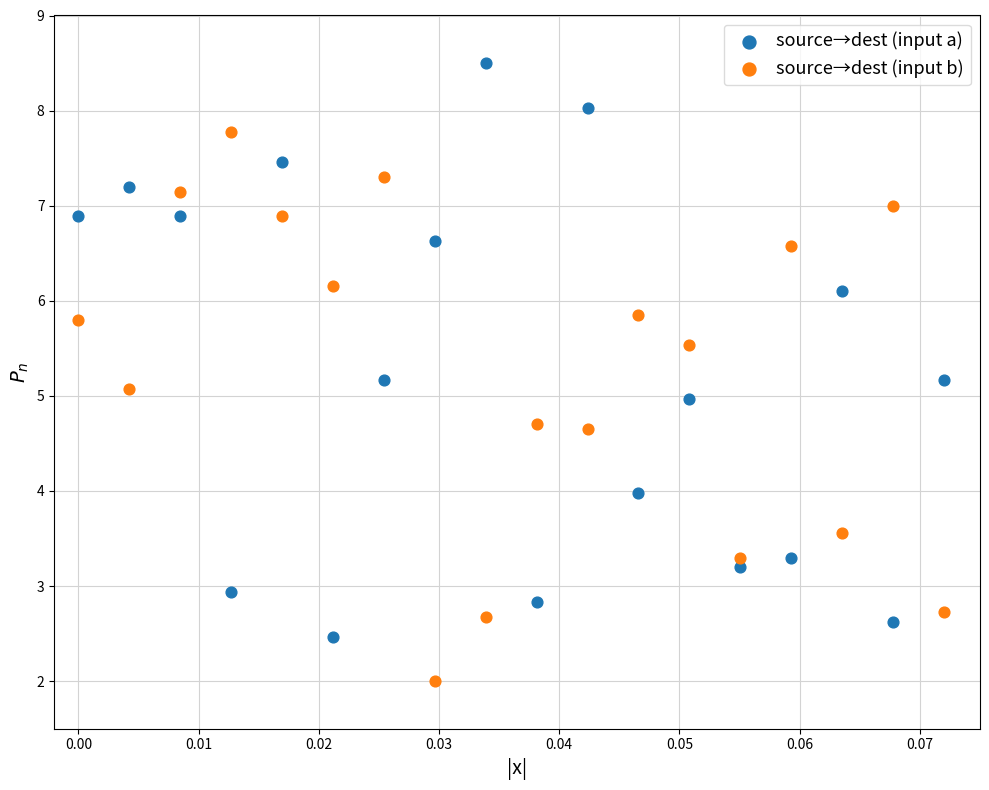

Which series has the widest spread of Y values?

source→dest (input a)